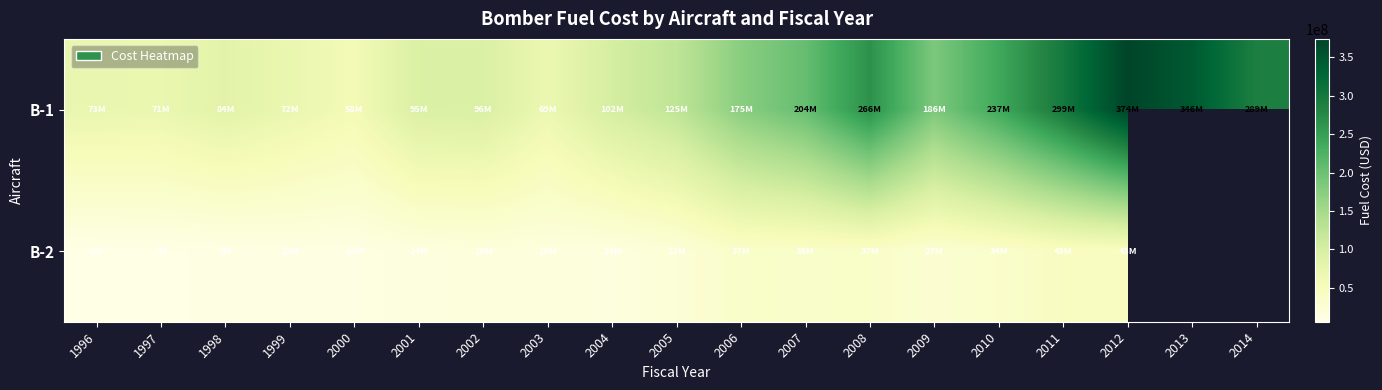

What is the difference between the highest and lowest values at 2010?

203738293.0